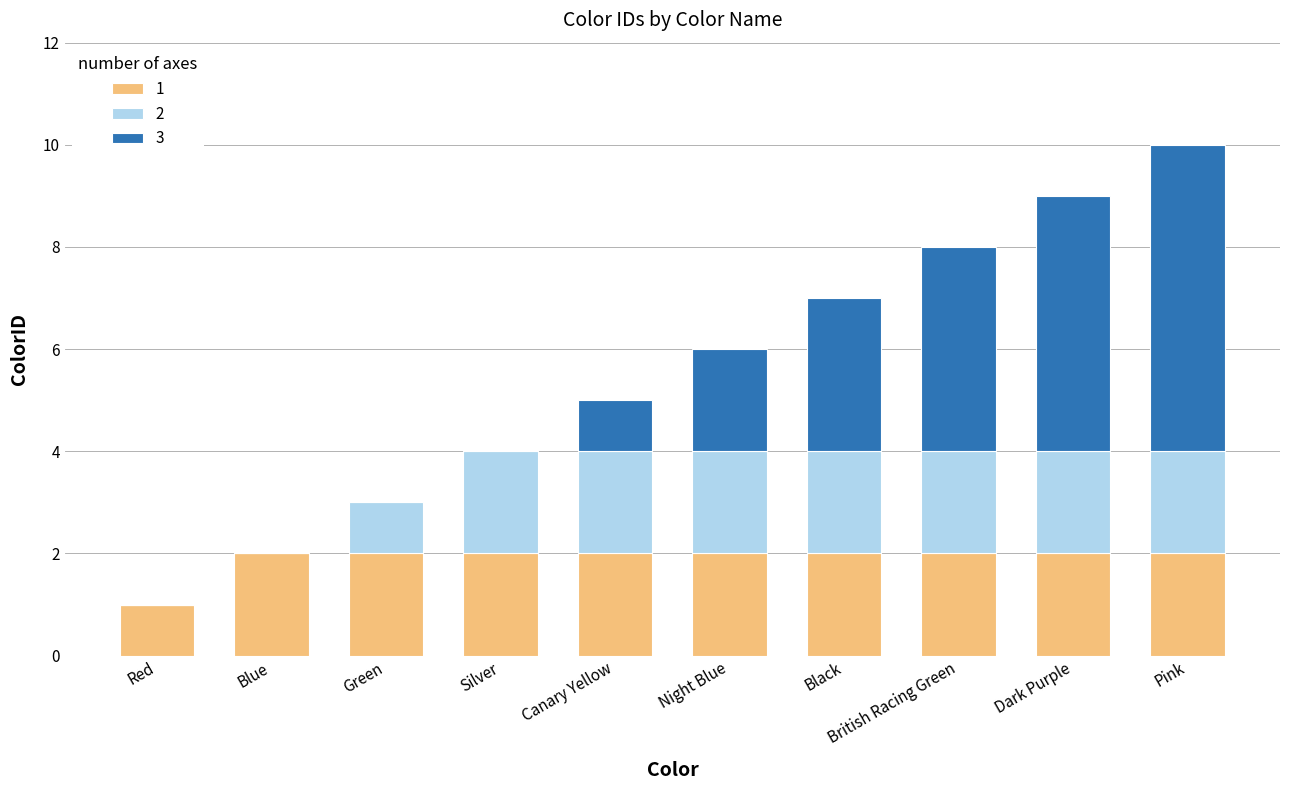

What are all the series names shown in the legend?

1, 2, 3